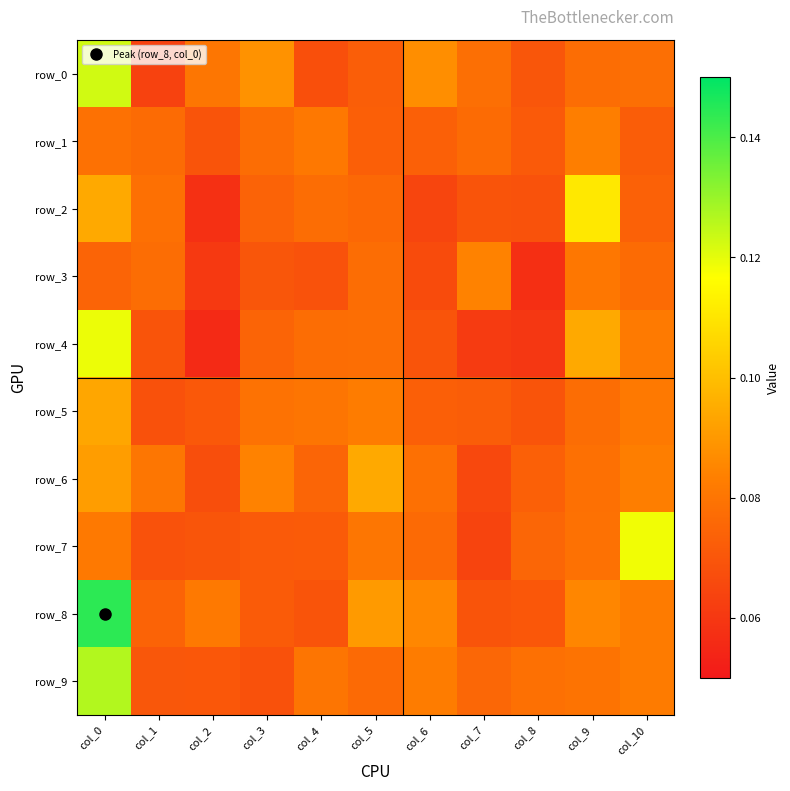

What is the maximum value for row_2?

0.1